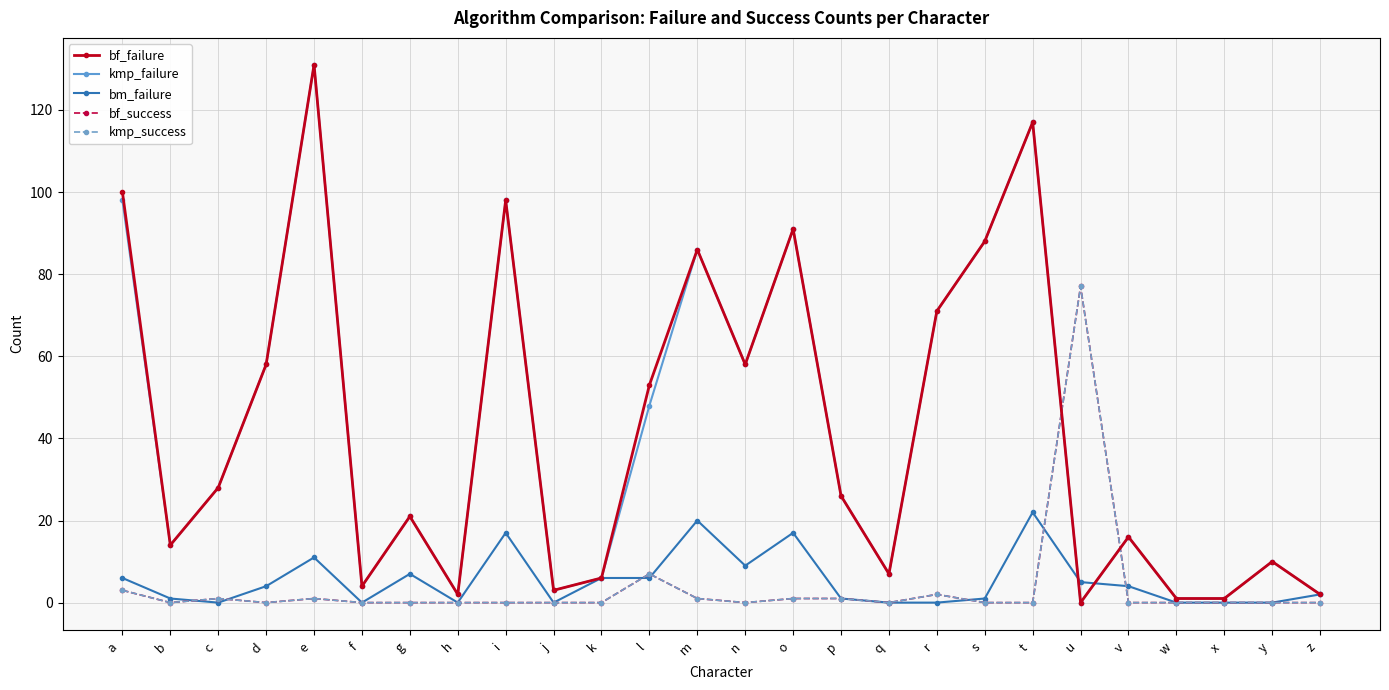

The kmp_failure series shows 66 at  e . True or false?

False